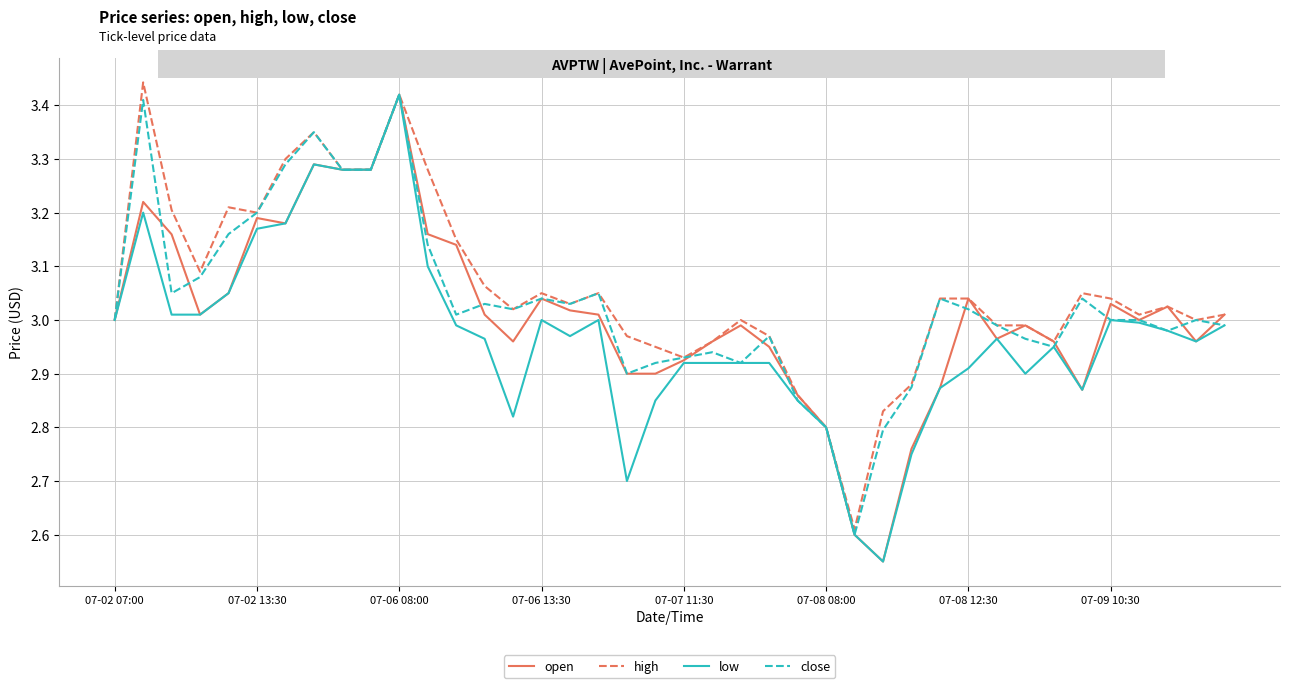

True or false: low has more than 0 points higher than both neighbors.

True